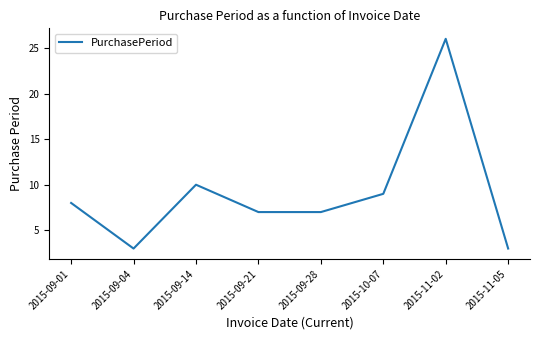

Is it true that the value at 2015-11-02 is 26?

True